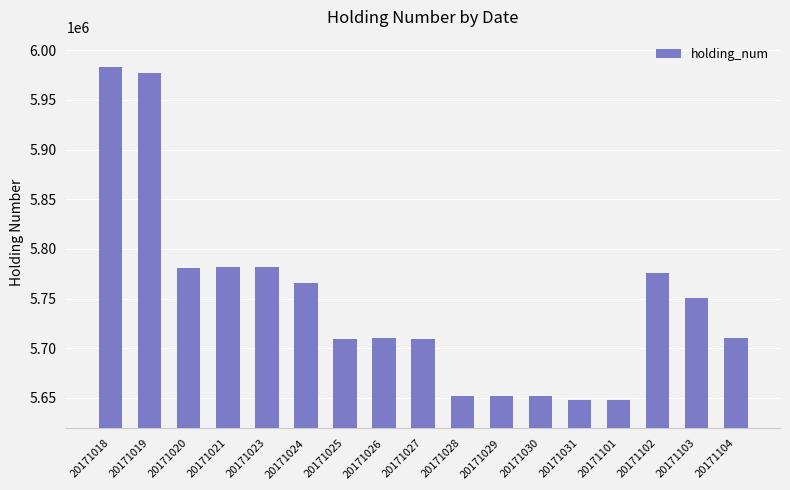

What is the greatest value displayed?

5983581